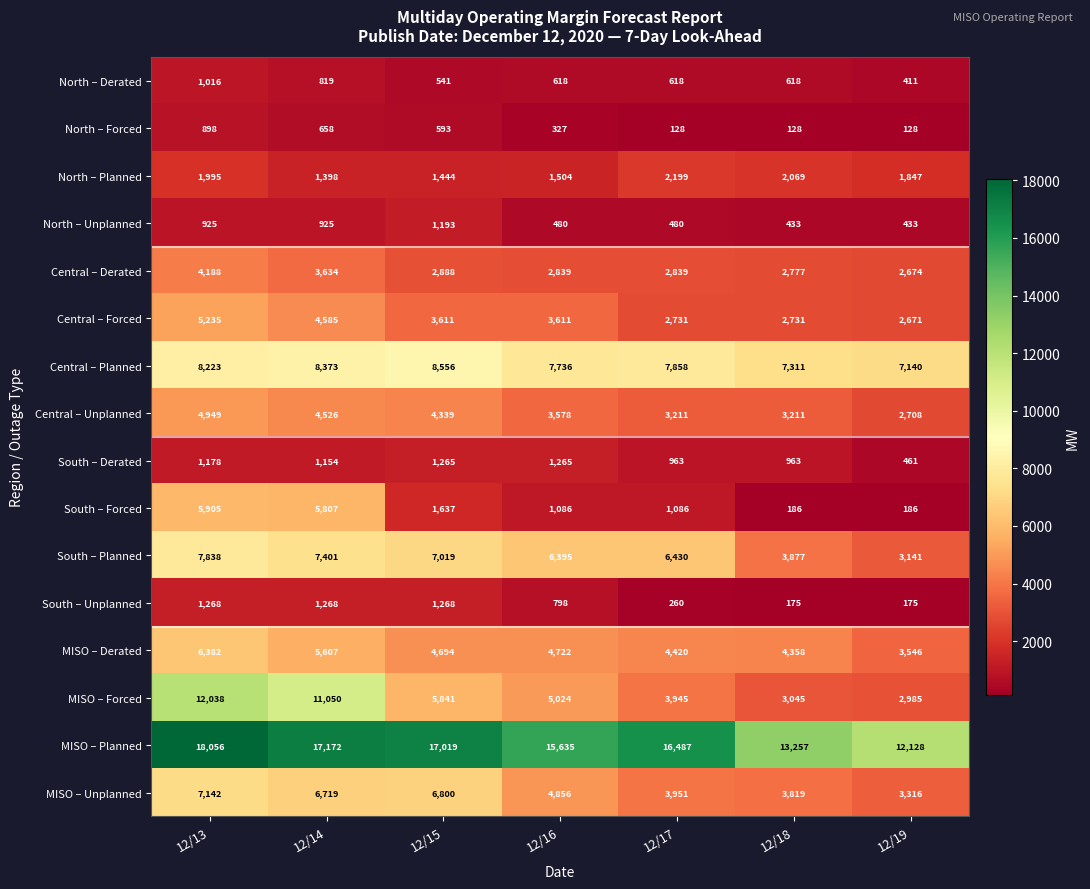

Which series has the largest range (max minus min)?

MISO – Forced